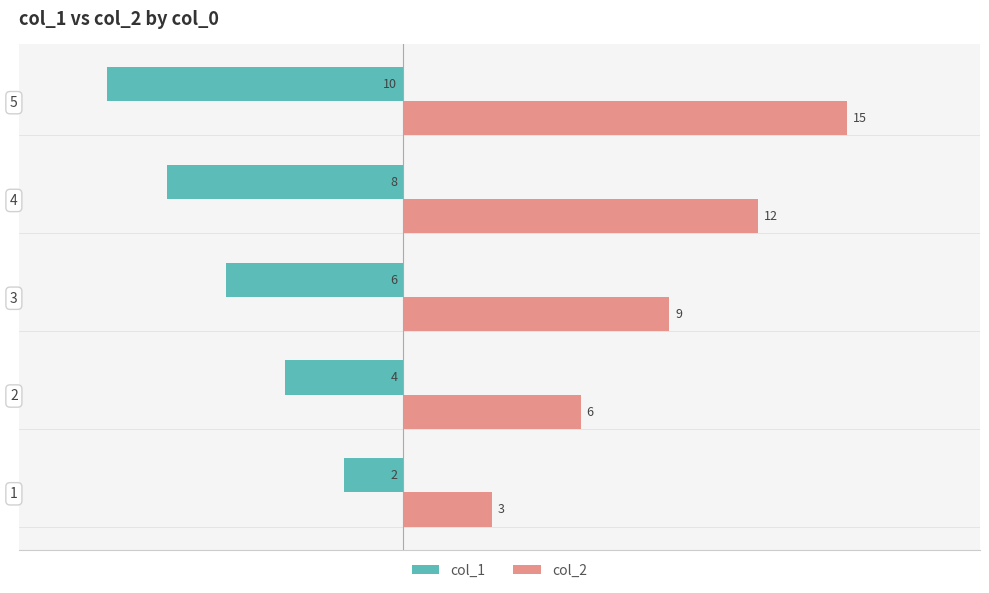

At which category does the chart reach its peak across all series?

5